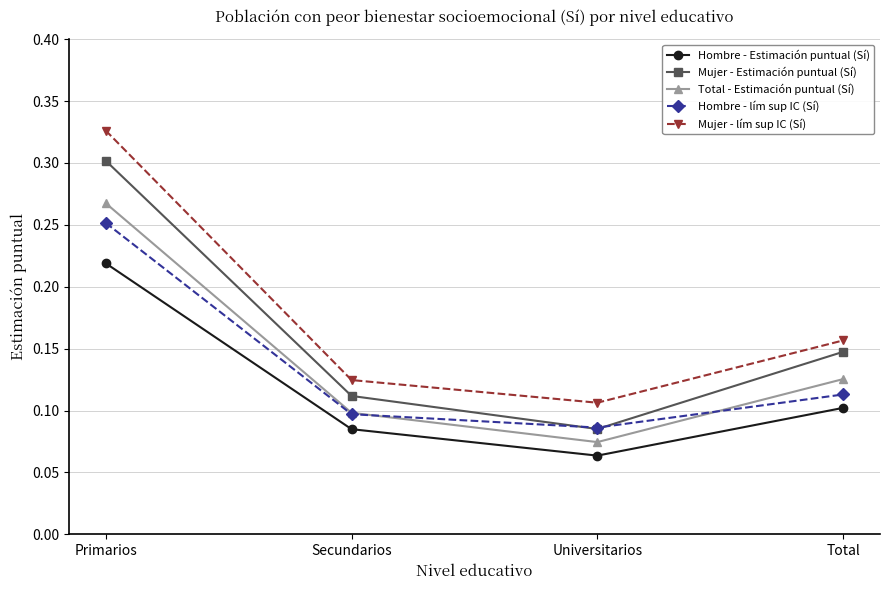

At which category is the sum across all series the highest?

Primarios